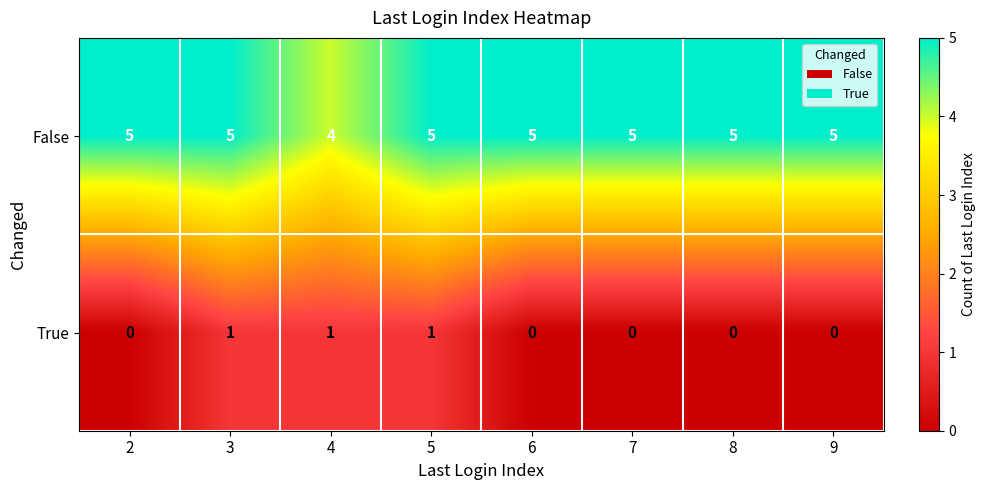

What is the difference between the highest and lowest values at 3?

4